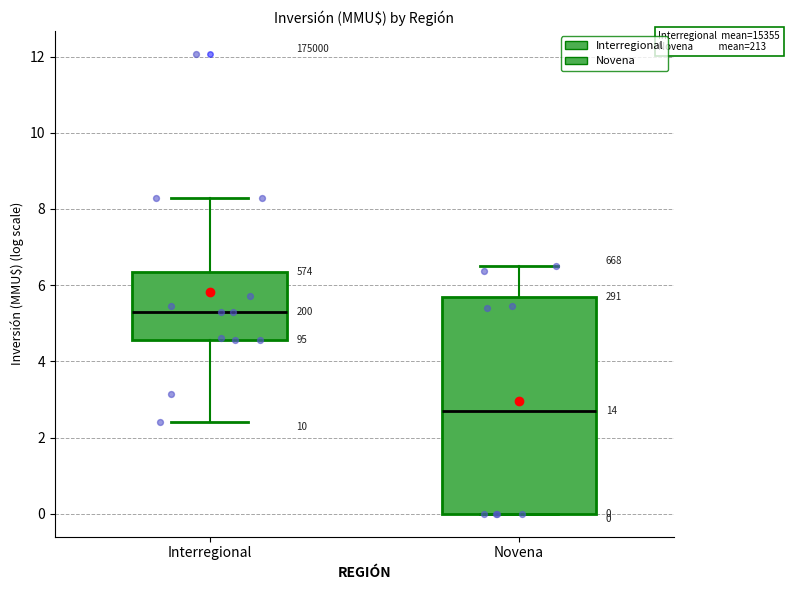

Comparing the boxes themselves (not the whiskers), which one is the tallest?

Novena